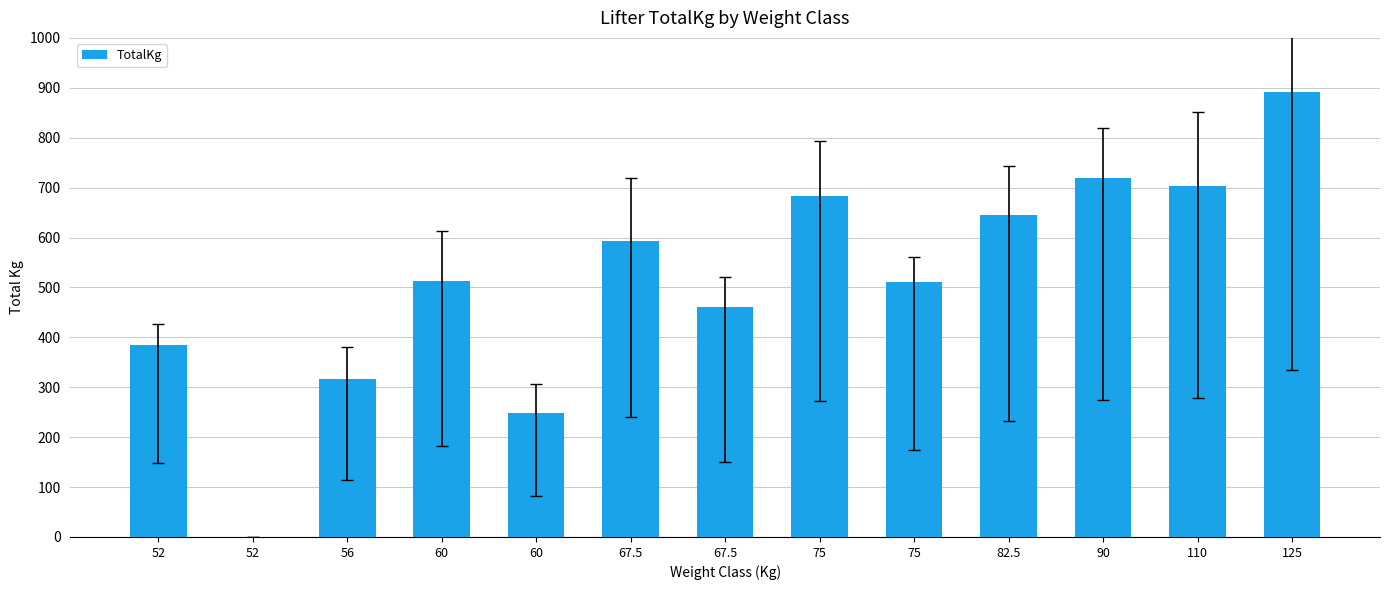

True or false: the data shows 619.8 at 52.

False